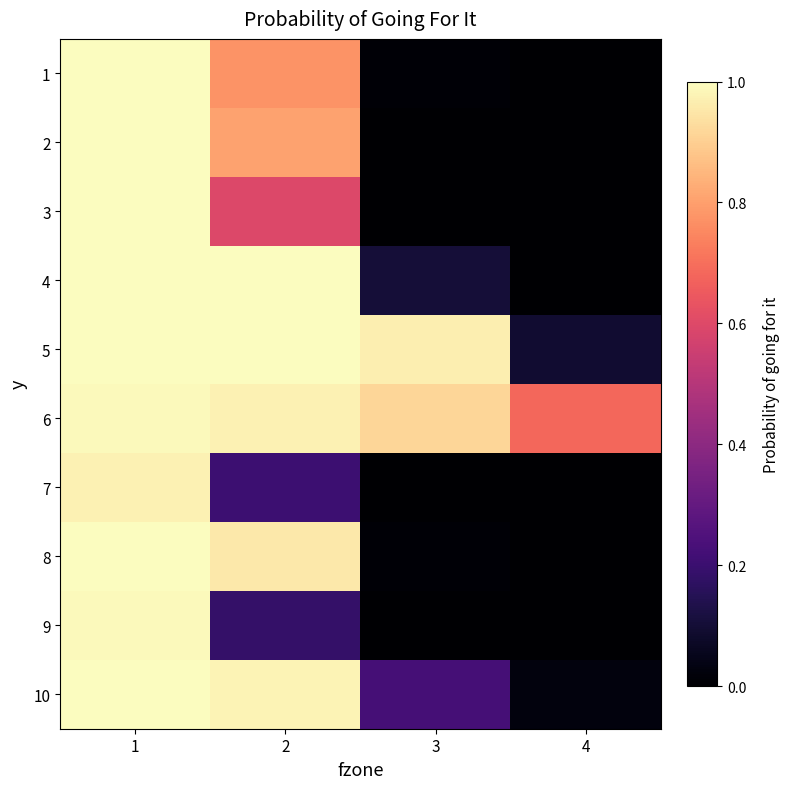

At which category is the sum across all series the highest?

1